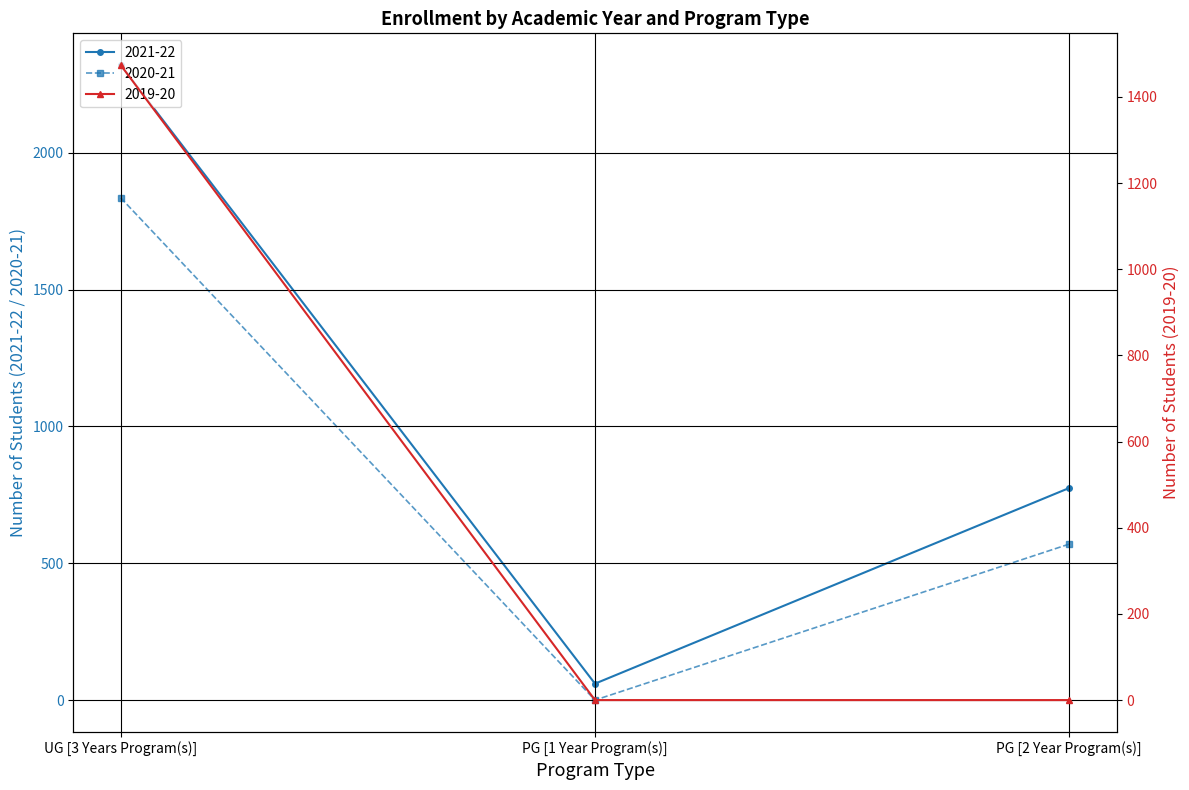

Is this an area chart (filled region under the line)?

No